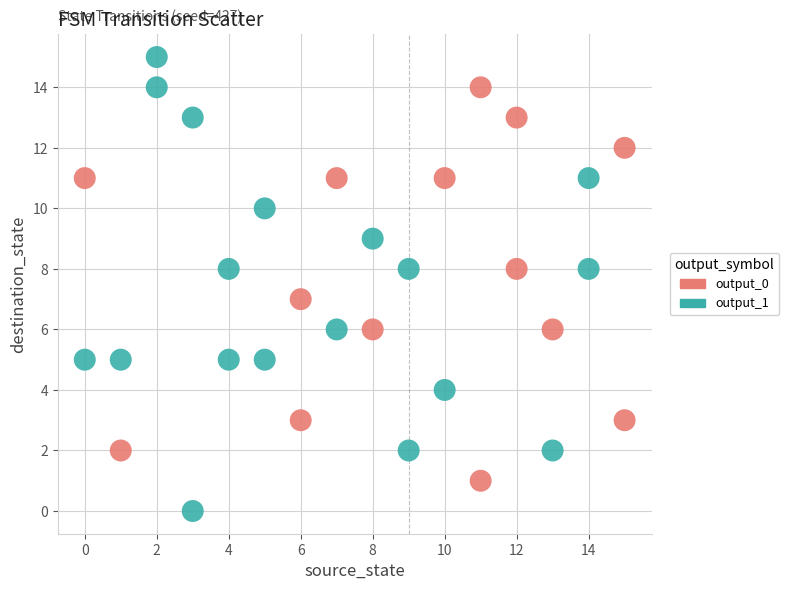

Which series has the widest spread of Y values?

output_1